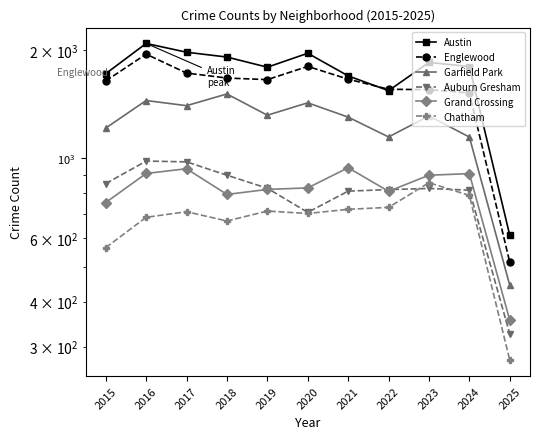

What is the minimum value for Garfield Park?

444